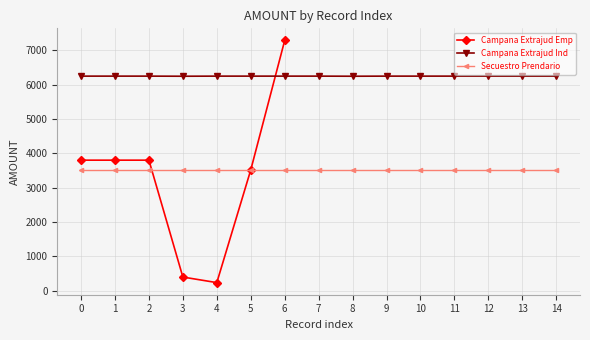

How many interior local valleys (lower than both neighbors) does the data have?

1